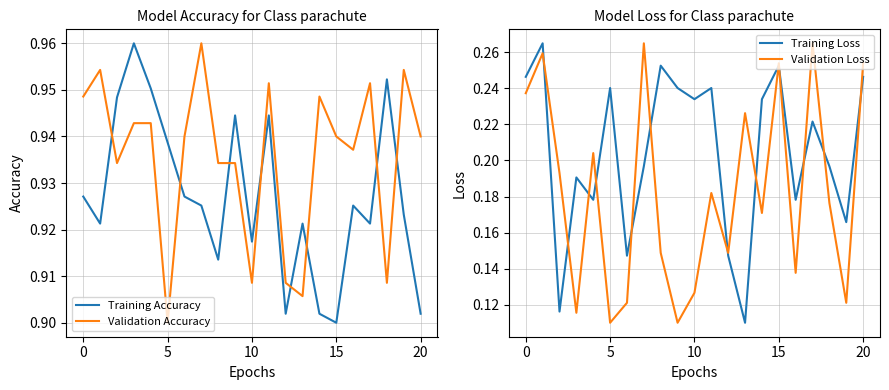

What is the spread (max minus min) of values at 17?

0.7